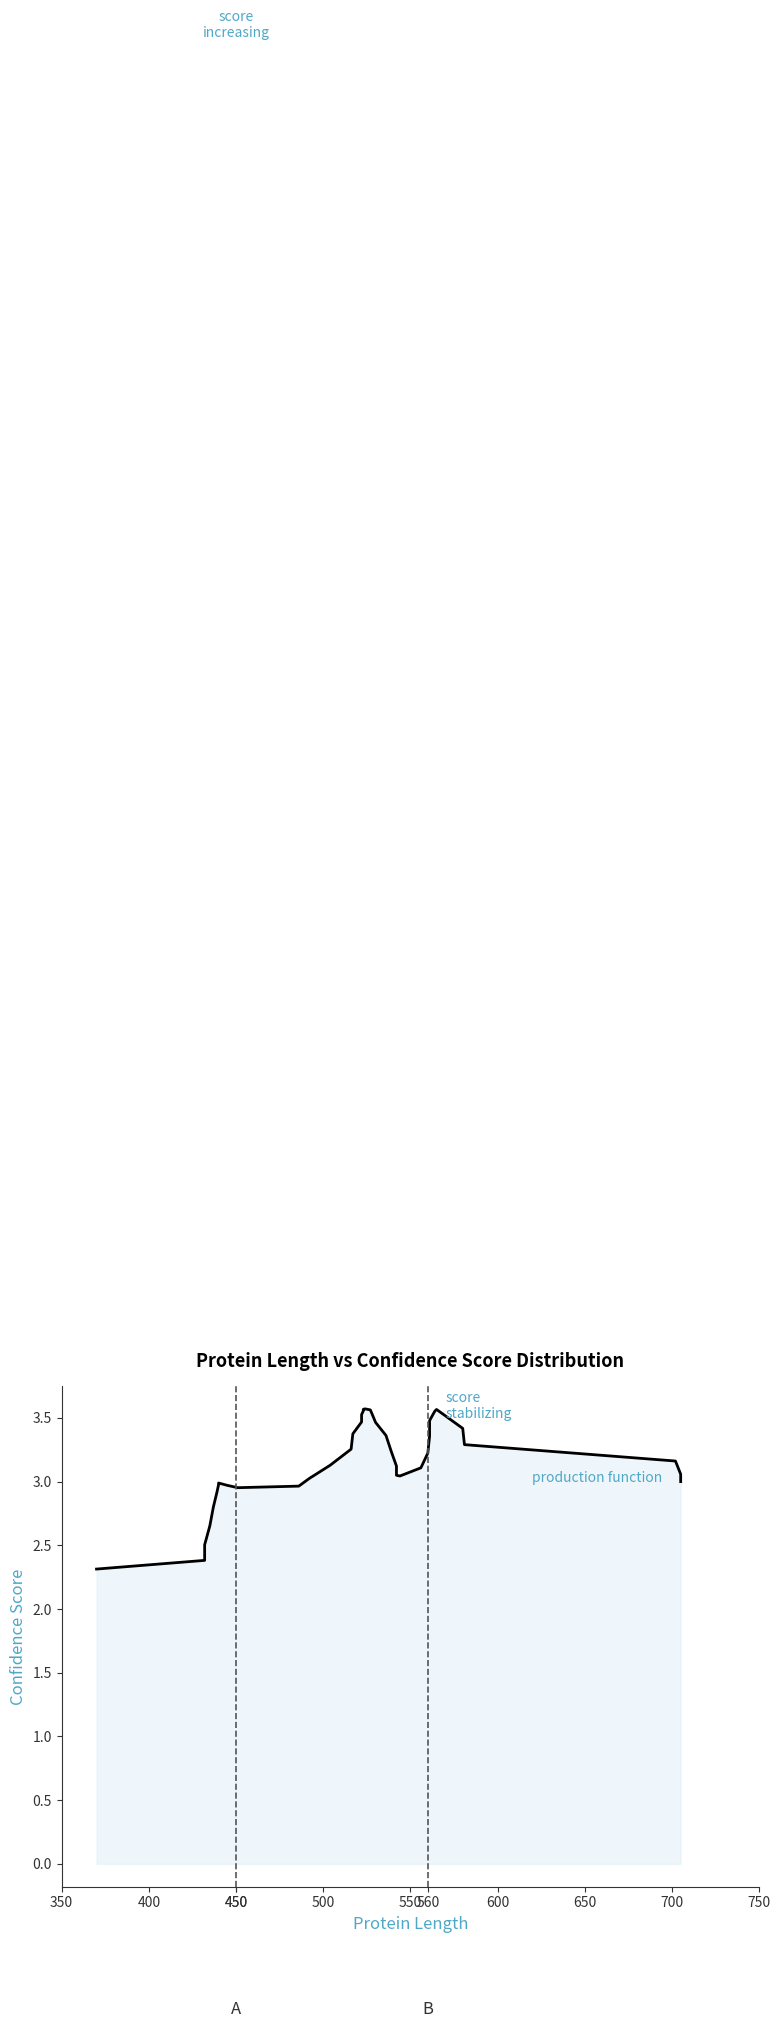

The value at 450 is 0.7. True or false?

False